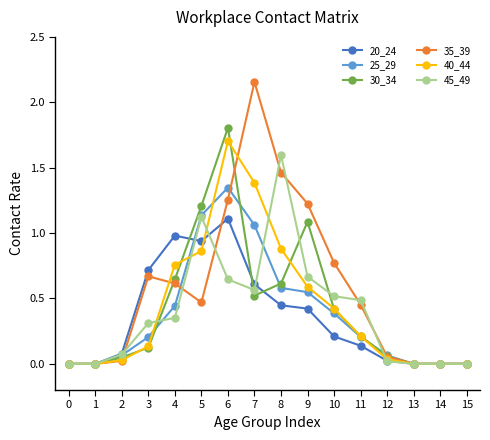

What is the difference between the highest and lowest values at 6?

1.2